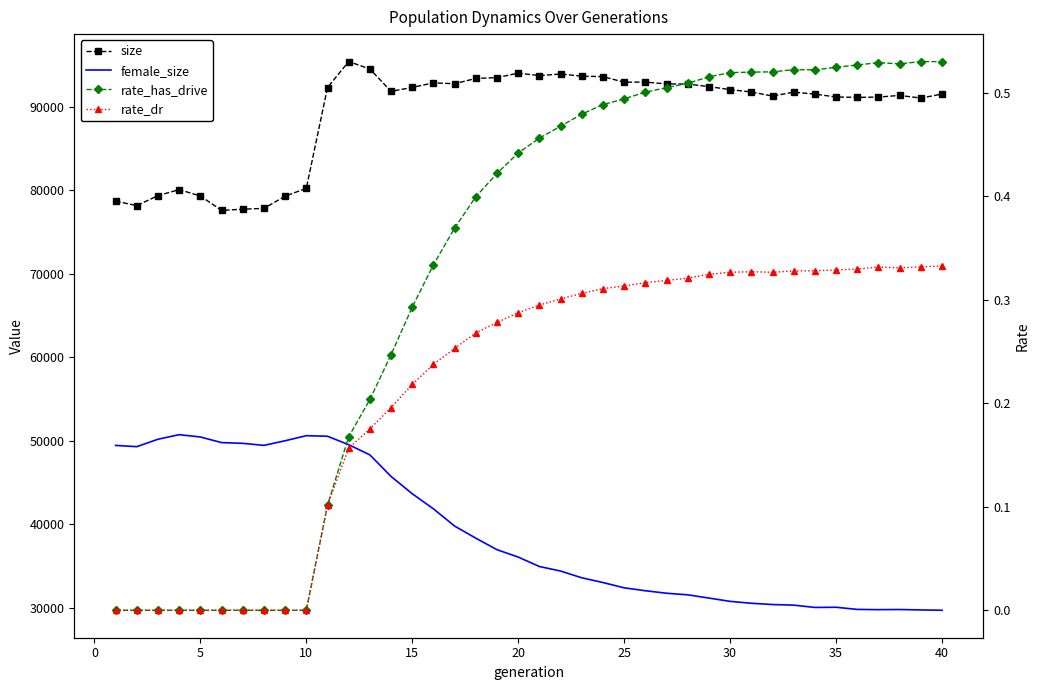

What is the minimum value for female_size?

29670.0